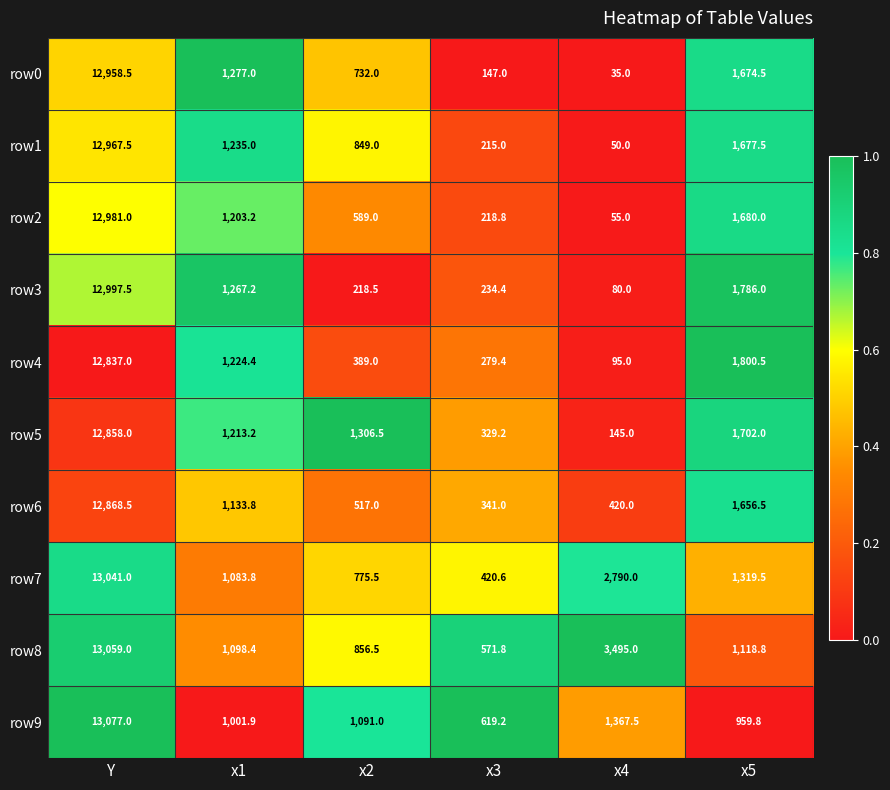

What is the spread (max minus min) of values at x3?

472.2